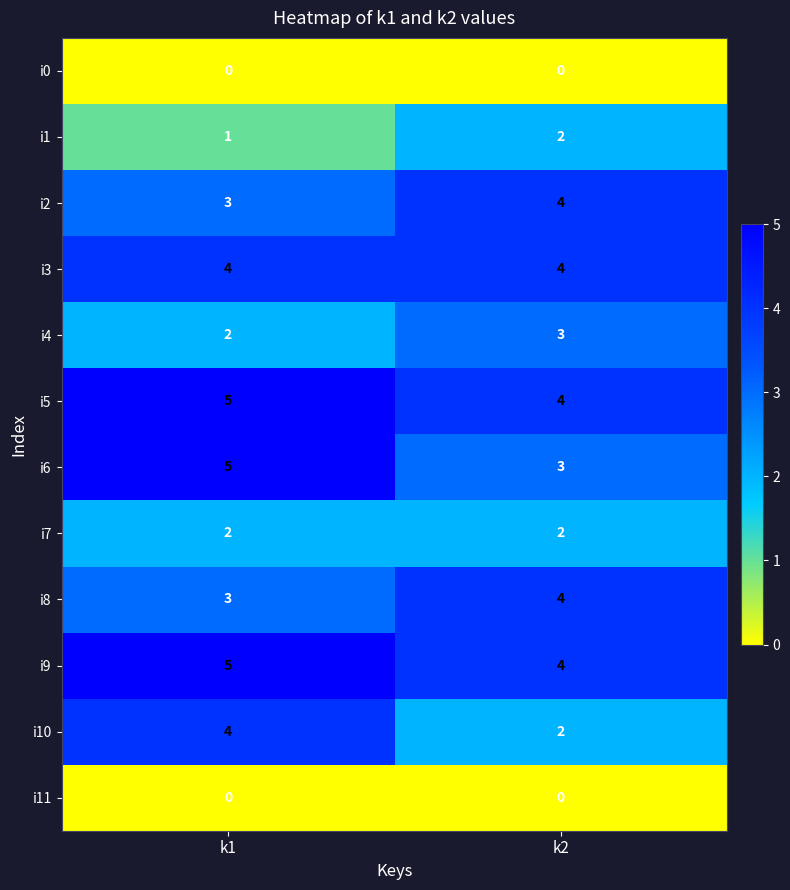

What is the total value across all series at k2?

32